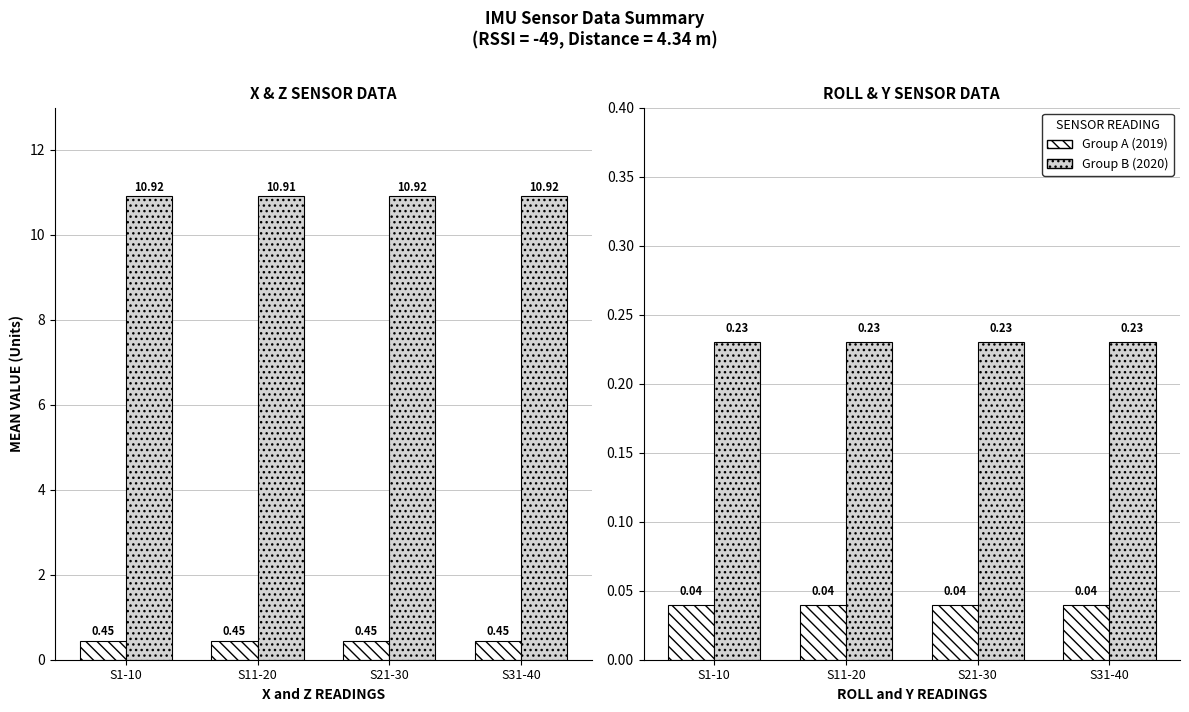

At which label is Y (2020) closest to 0?

S1-10